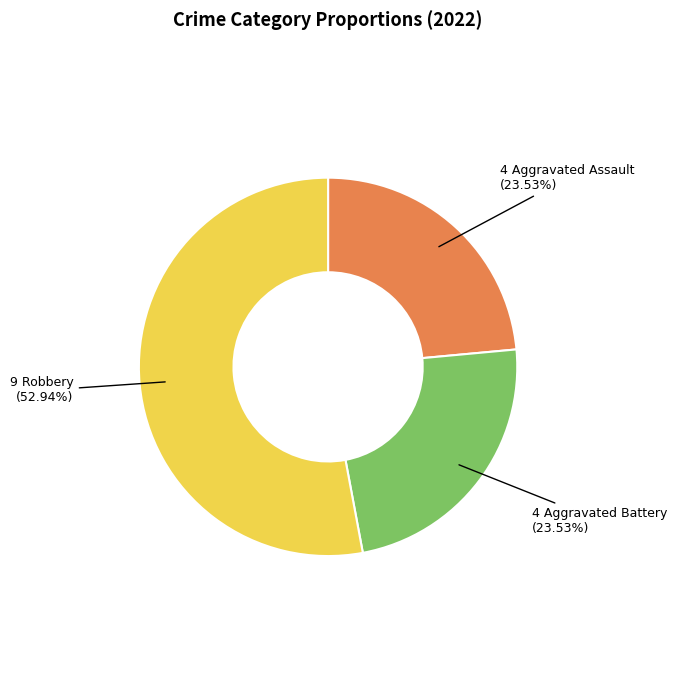

To the nearest percent, what is the difference between the largest and smallest slice percentages?

29%